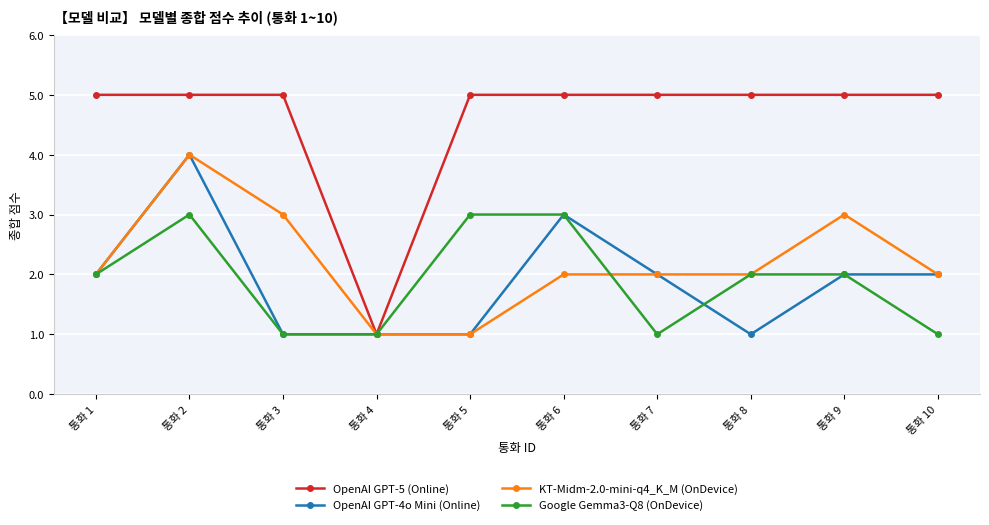

The value of OpenAI GPT-5 (Online) at 통화 8 is 2. True or false?

False